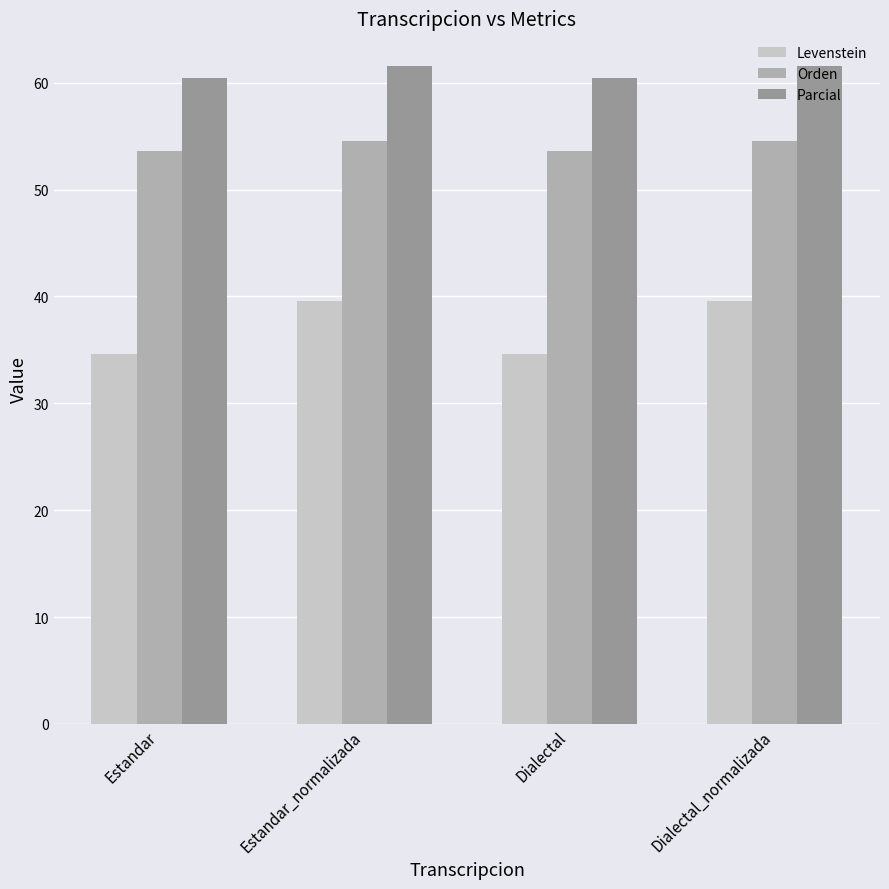

Reading left to right, transcribe all the data shown in this chart.

Levenstein: Estandar=34.6	Estandar_normalizada=39.5	Dialectal=34.6	Dialectal_normalizada=39.5
Orden: Estandar=53.6	Estandar_normalizada=54.5	Dialectal=53.6	Dialectal_normalizada=54.5
Parcial: Estandar=60.5	Estandar_normalizada=61.5	Dialectal=60.5	Dialectal_normalizada=61.5